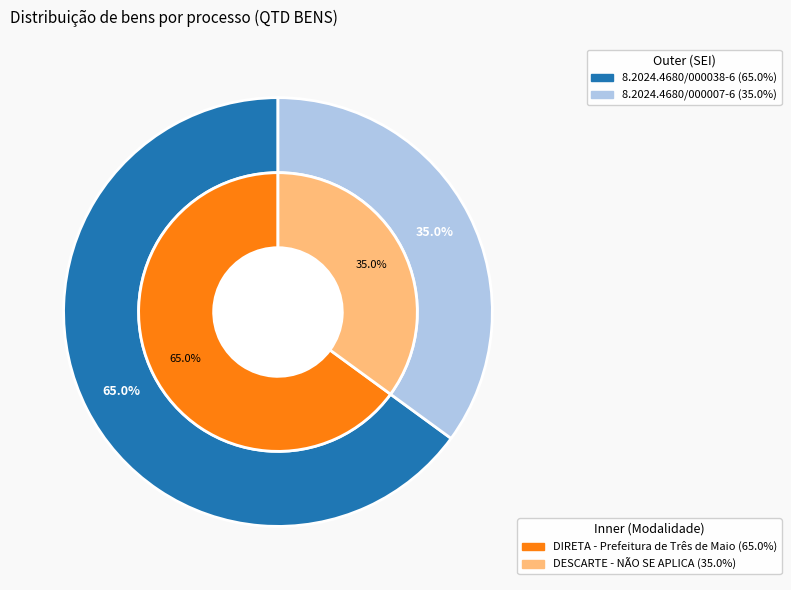

Is there any slice that represents more than half of the pie?

Yes